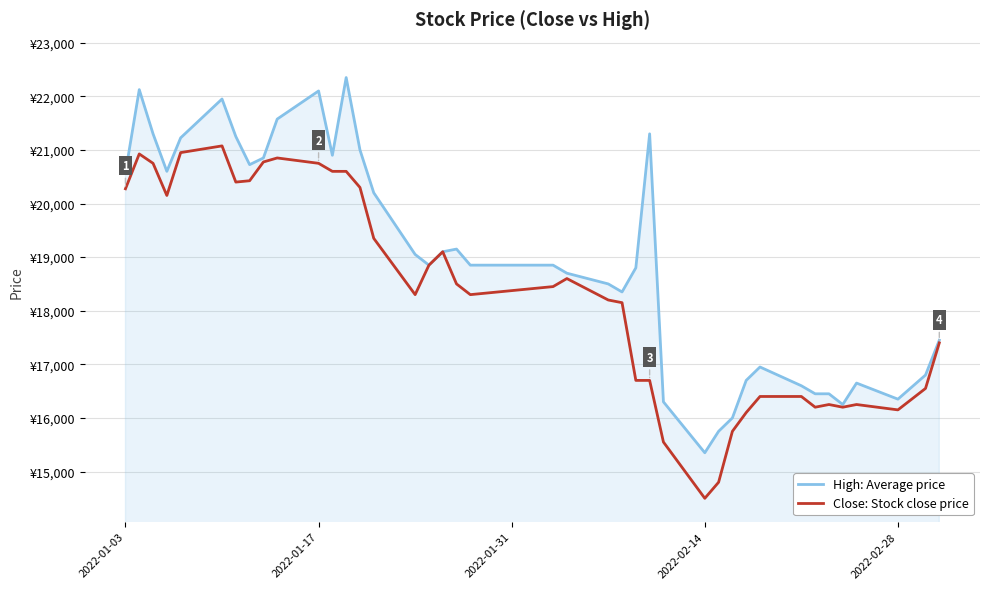

What are all the series names shown in the legend?

High: Average price, Close: Stock close price